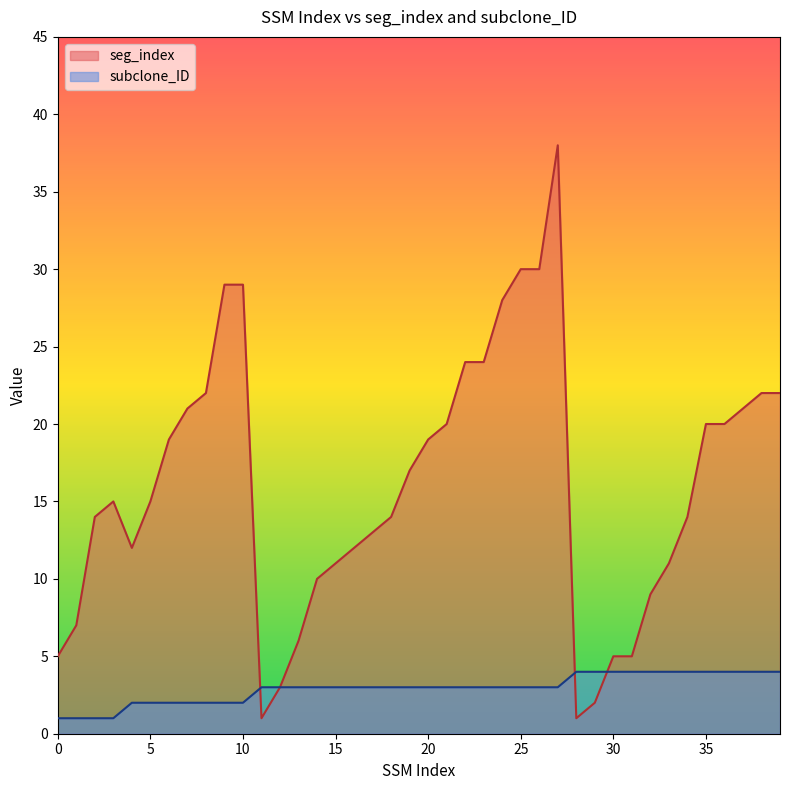

Is the value of seg_index at 16 greater than the value of subclone_ID at 37?

Yes